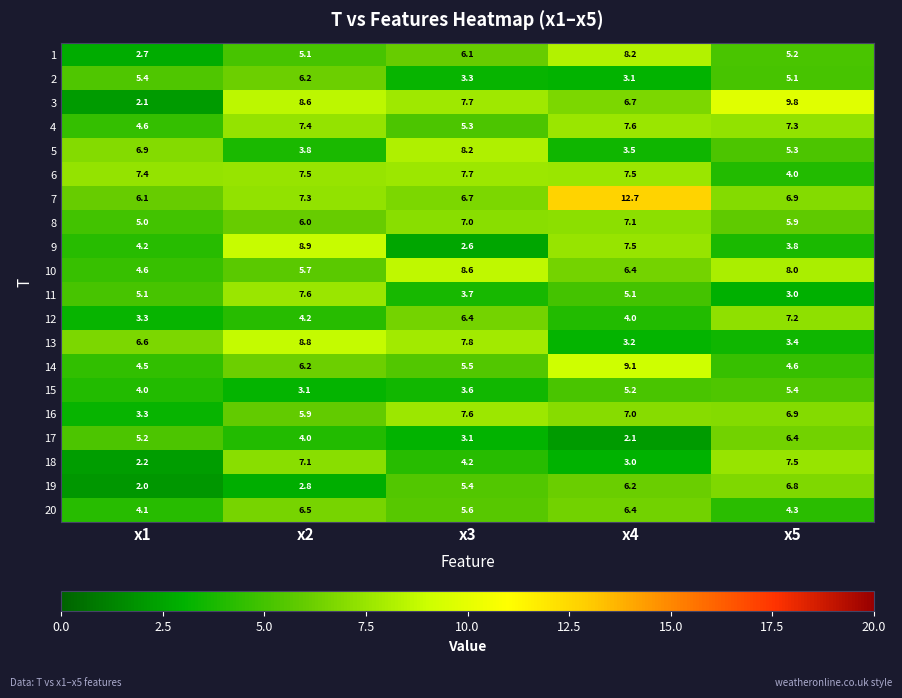

At which label is 3 closest to 5?

x4